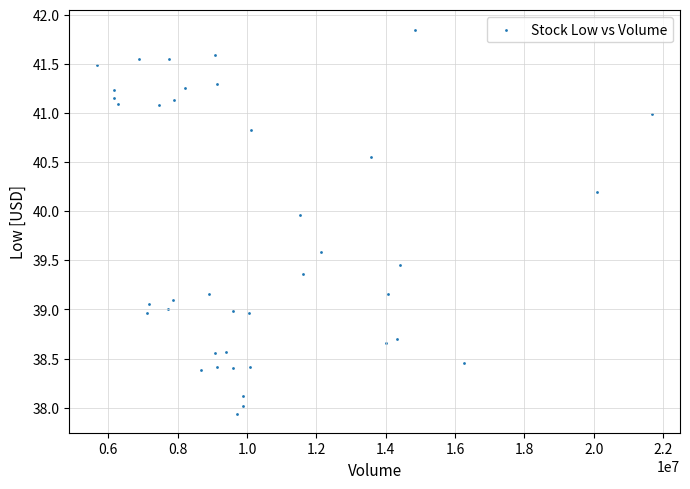

What is the range of X values (max minus min)?

16015100.0